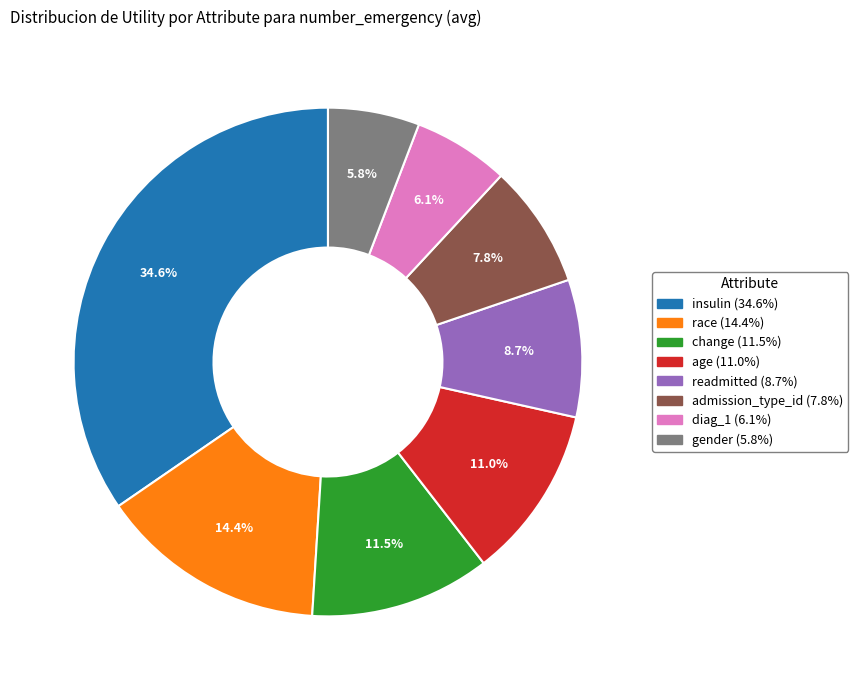

Count the number of slices in the pie.

8